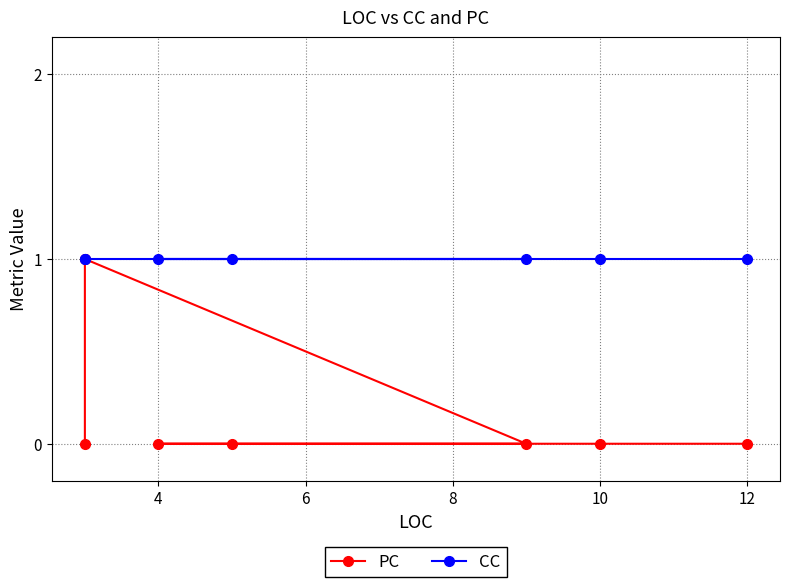

Reading left to right, list all the values displayed in this chart.

PC: 0	0	0	0	0	1	0
CC: 1	1	1	1	1	1	1